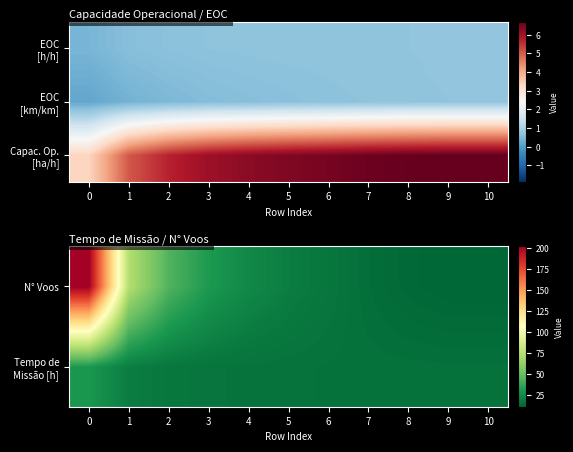

How many categories are shown in the chart?

11